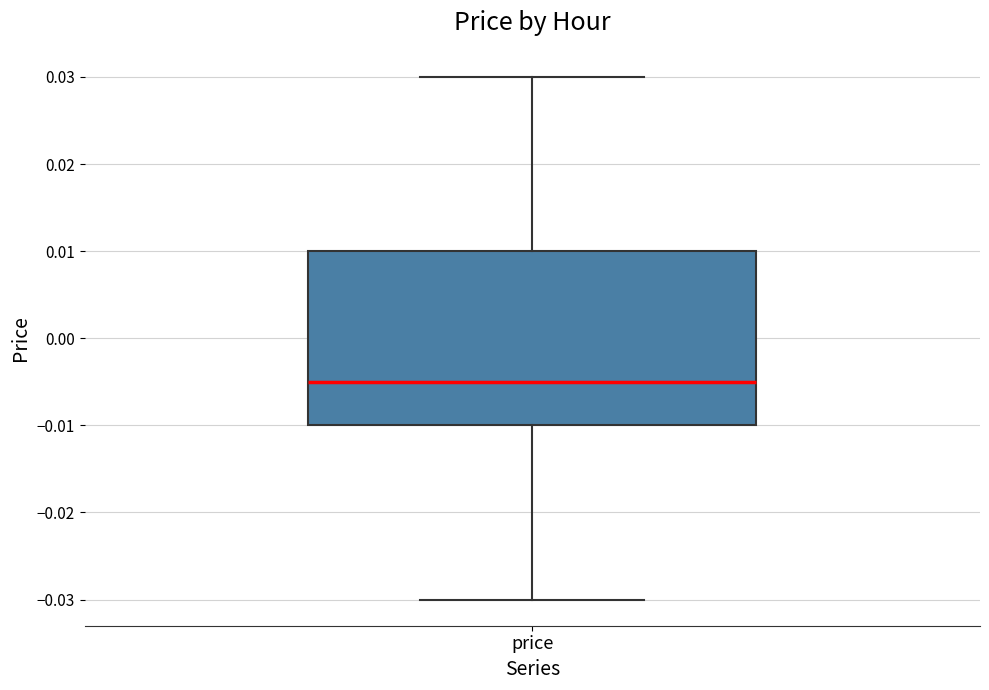

Read this box plot against the y-axis: the position of the median line, the range covered by the box, and the ends of both whiskers. The values are not printed on the chart, so give them approximately, as read against the axis.

median -0.005, box -0.010 to 0.010, whiskers -0.030 to 0.030